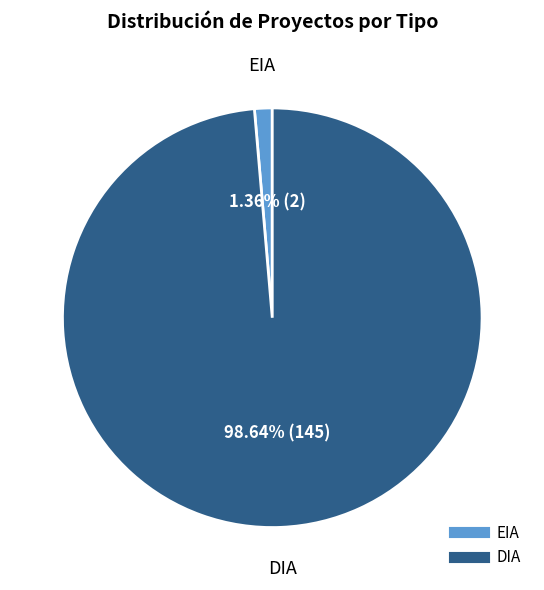

Does any single category account for the majority?

Yes